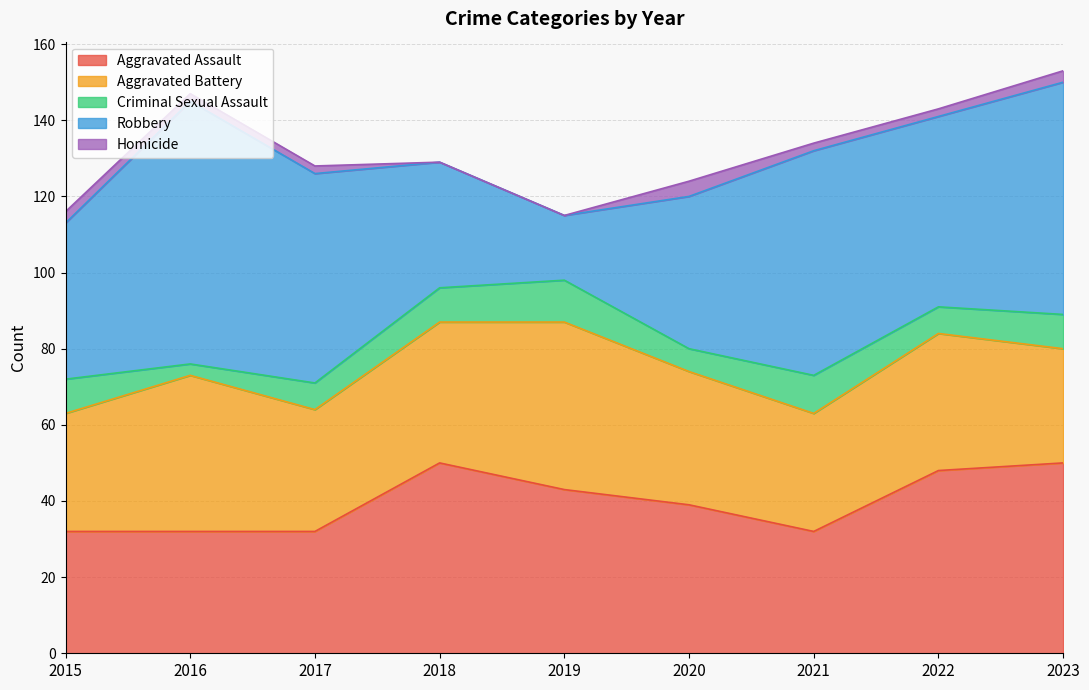

At which label does Robbery reach its peak?

2016